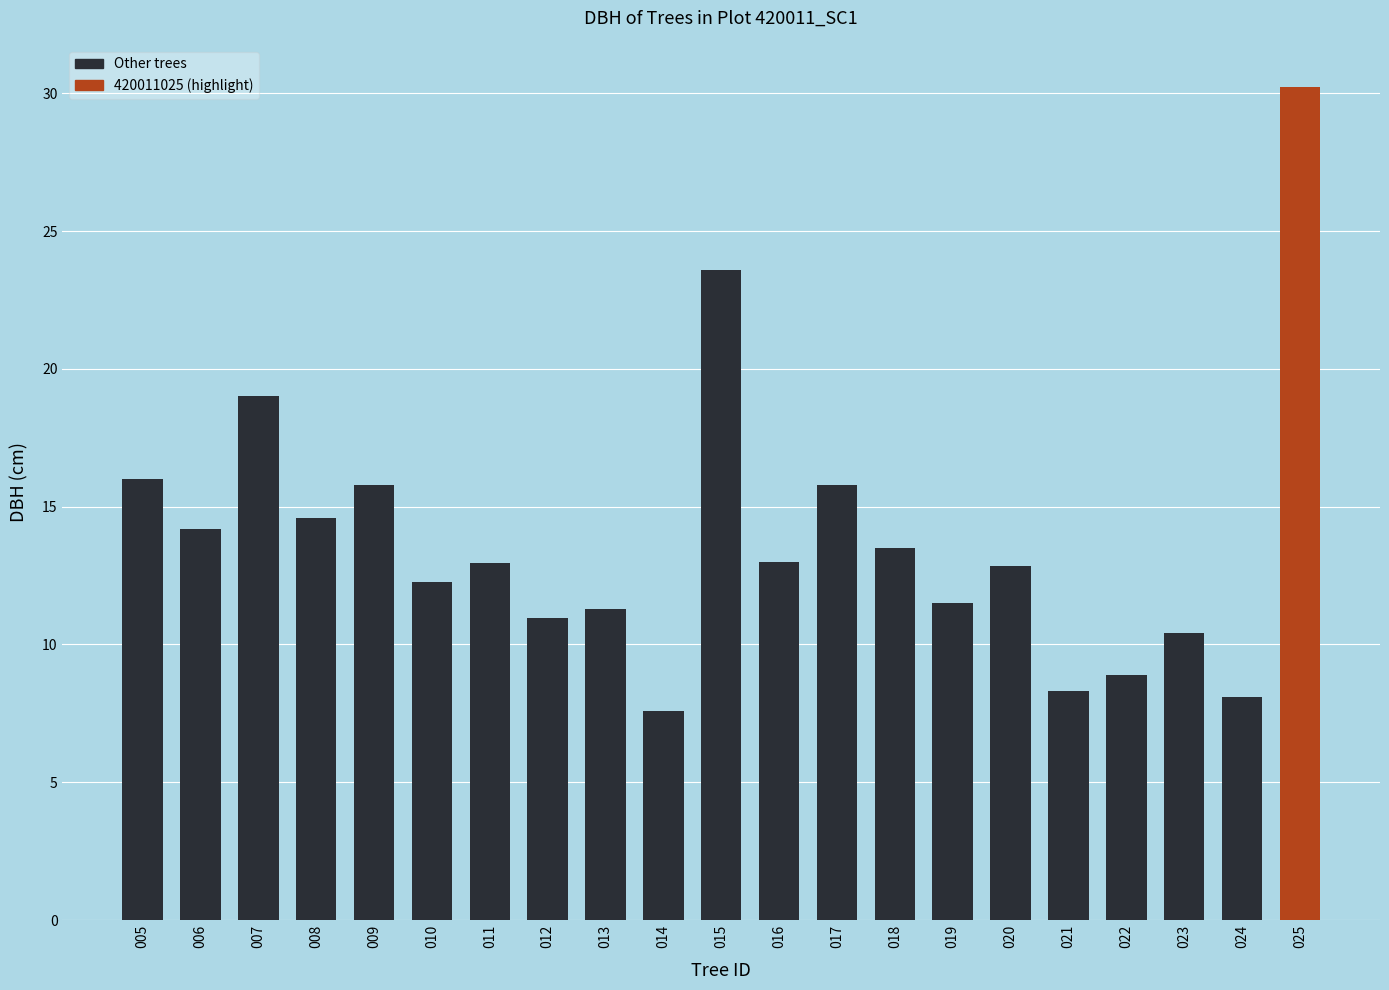

What is the change in value from 010 to 012?

-1.3